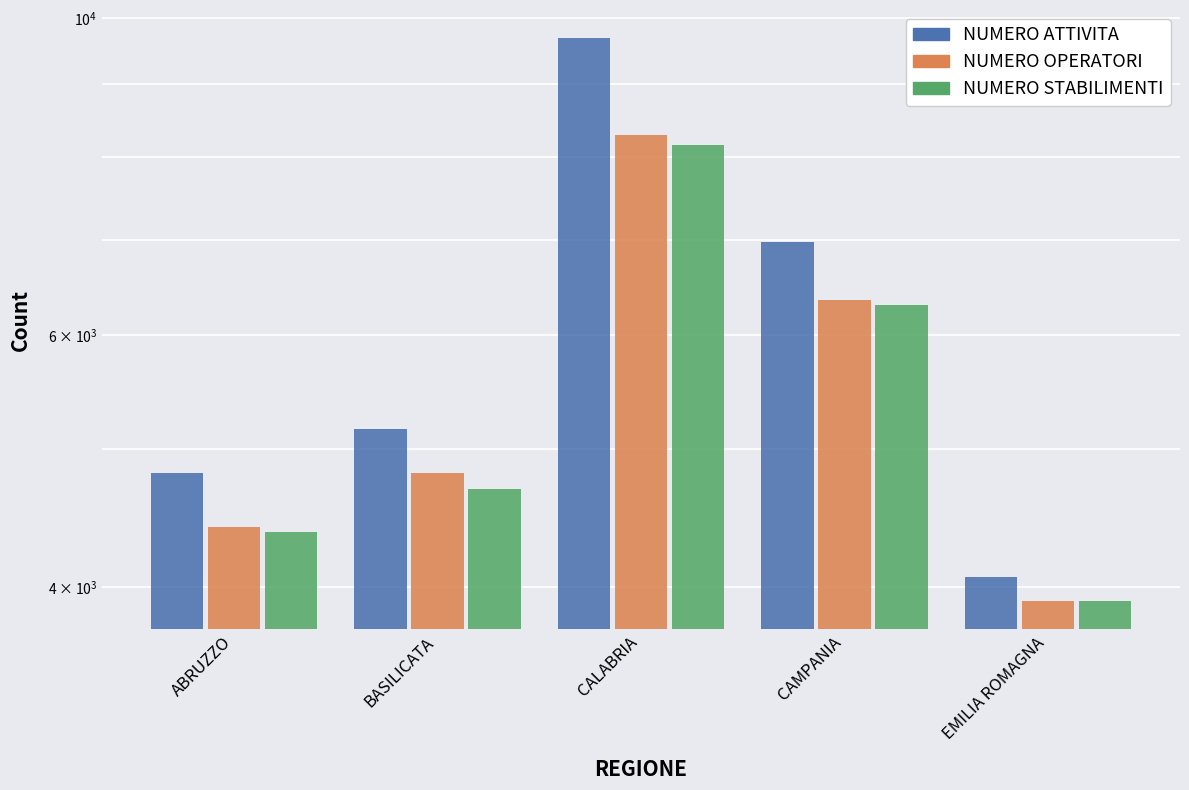

Which has a higher value, CAMPANIA or EMILIA ROMAGNA?

CAMPANIA